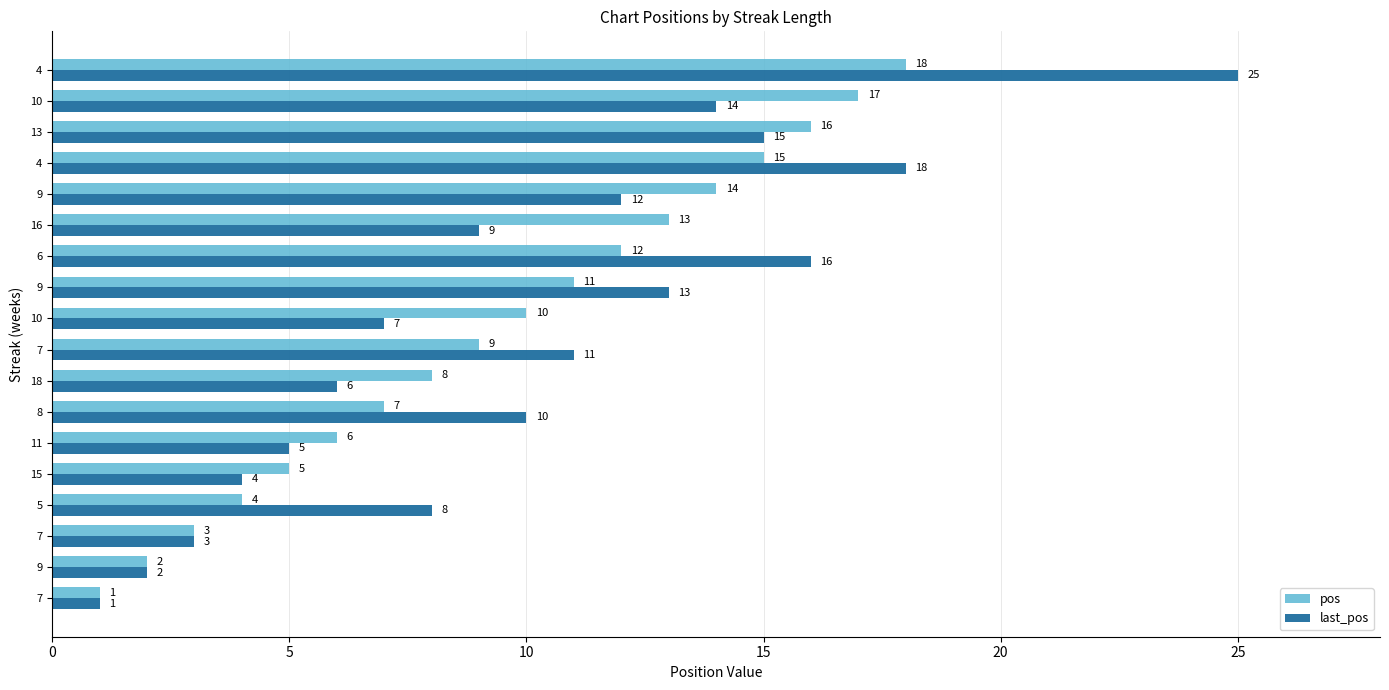

How many distinct data groups are displayed?

2